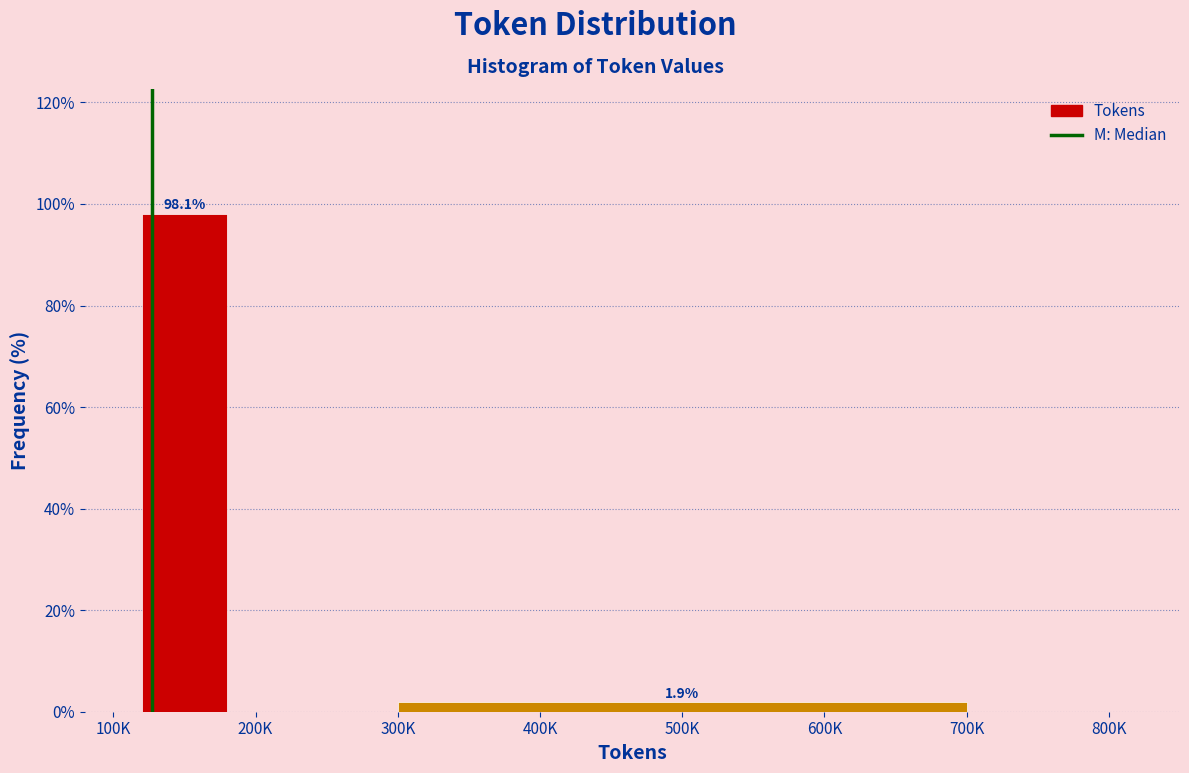

Reading left to right, transcribe all the data shown in this chart.

100K=98.1	500K=1.9